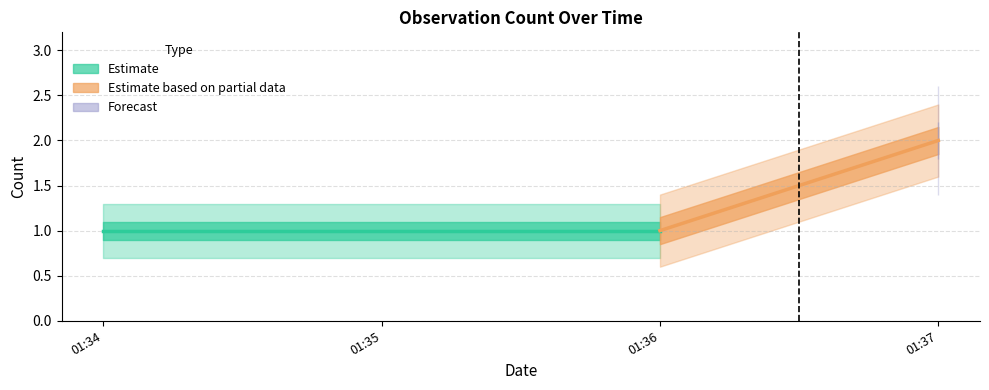

What is the average value?

1